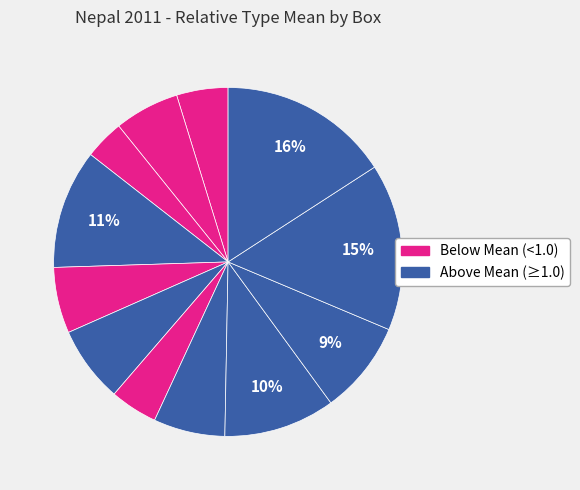

How many segments does this pie chart have?

12